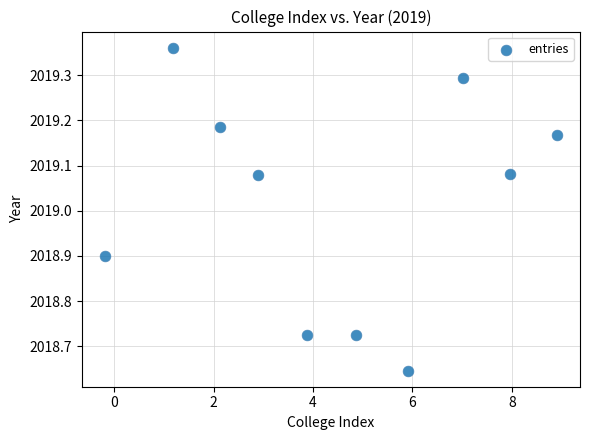

What is the range of X values (max minus min)?

9.1